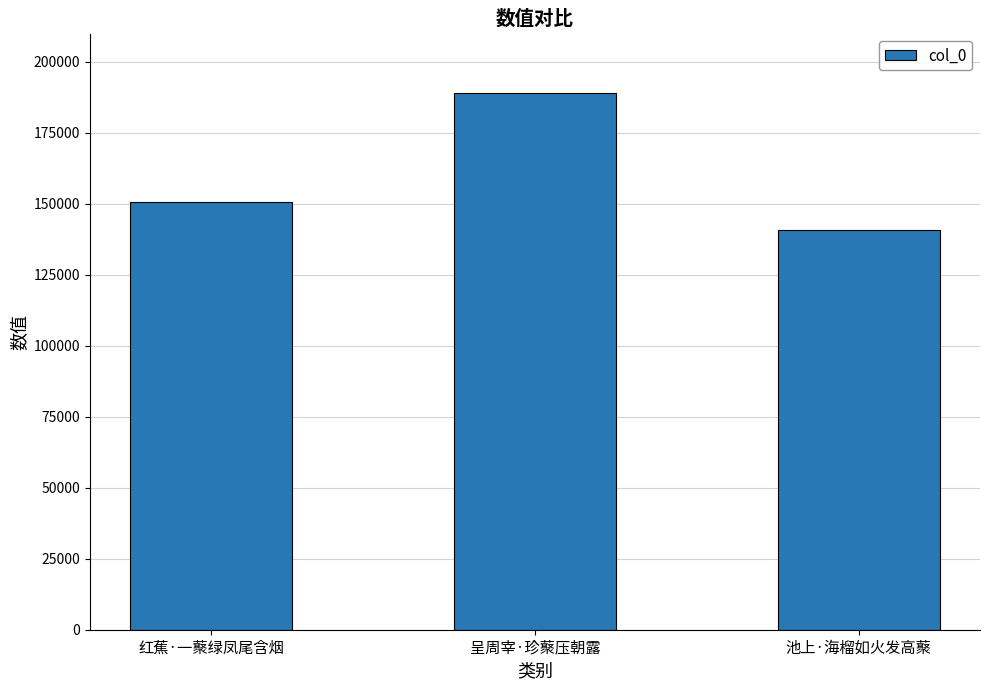

Reading right to left, what are all the values shown in this chart?

池上·海榴如火发高藂=140894	呈周宰·珍藂压朝露=188985	红蕉·一藂绿凤尾含烟=150566